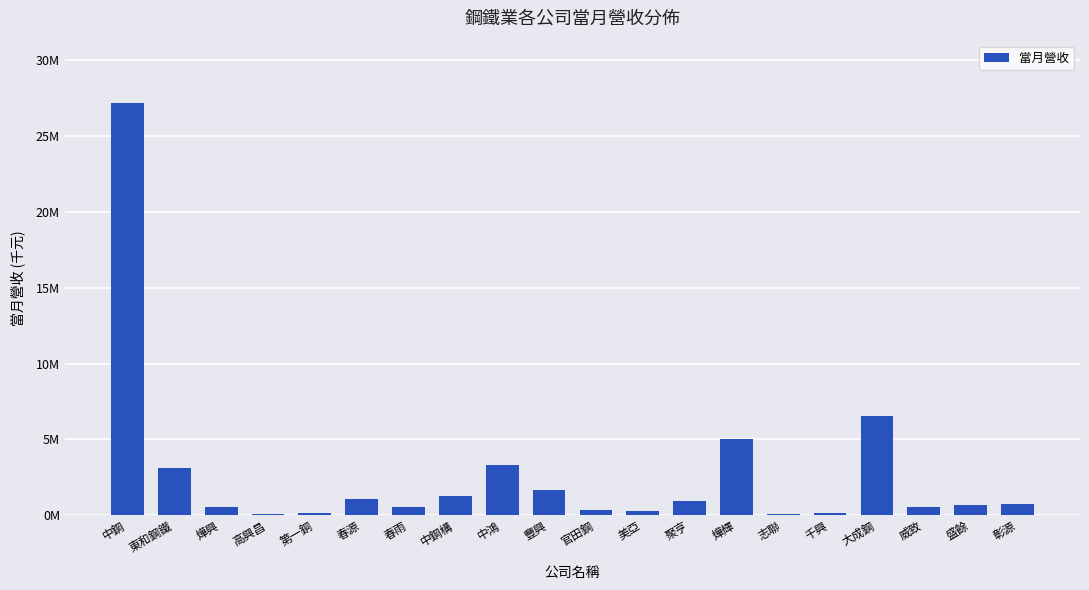

What is the value of the 10th bar from the left?

1655722